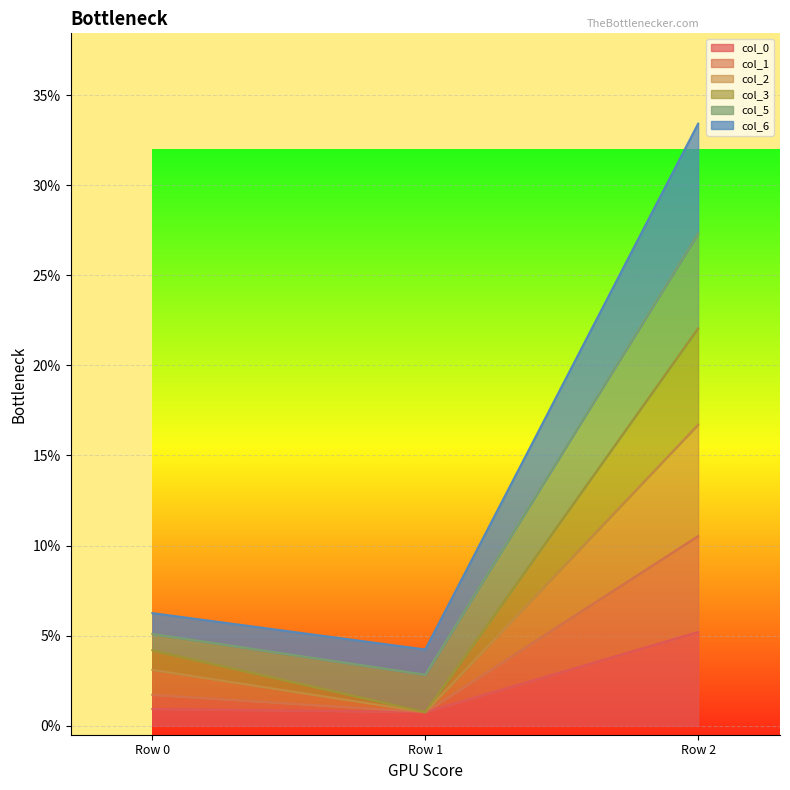

At which label does col_1 reach its minimum?

Row 1